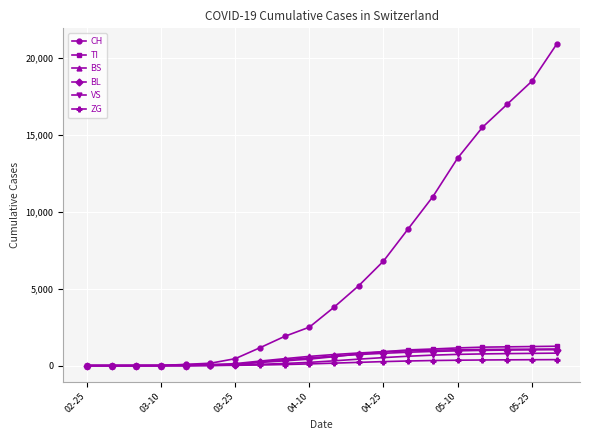

At how many categories does at least one series exceed 14964?

4